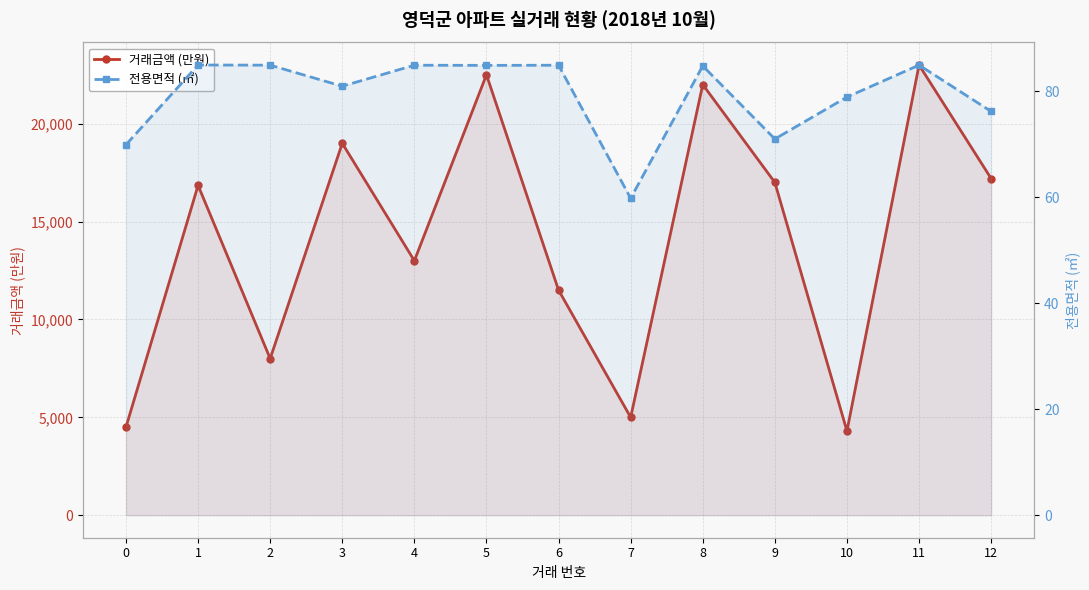

At which label does 전용면적 (㎡) reach its minimum?

7